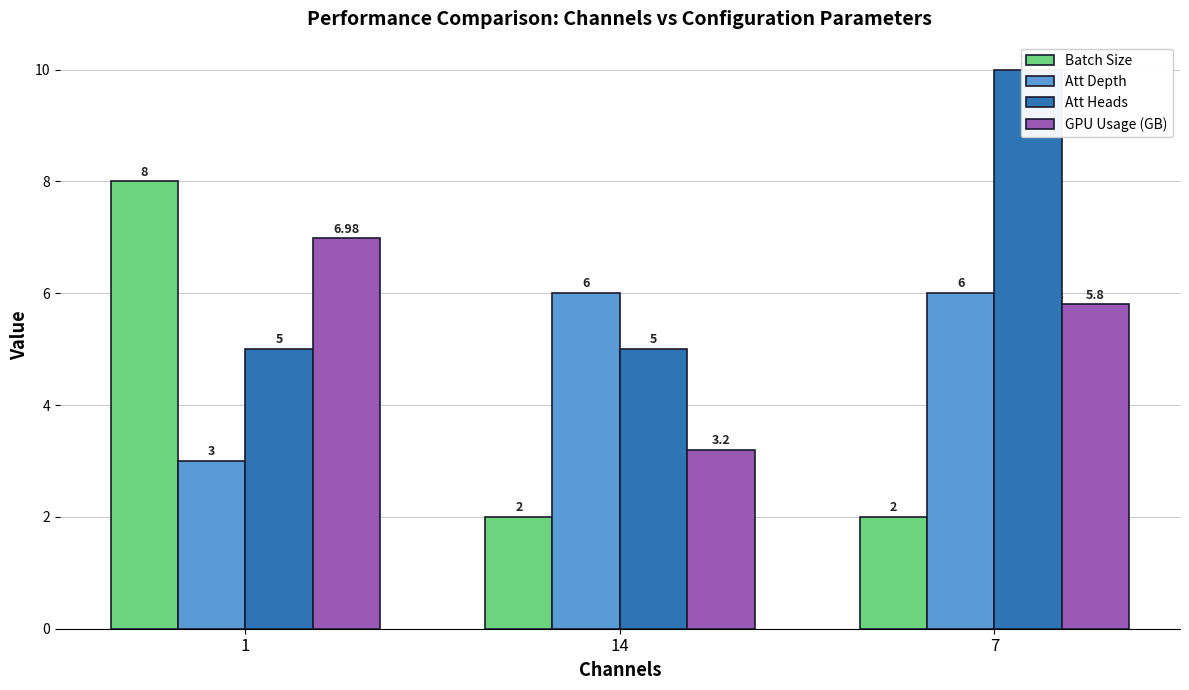

At which label does GPU Usage (GB) first exceed 5?

1